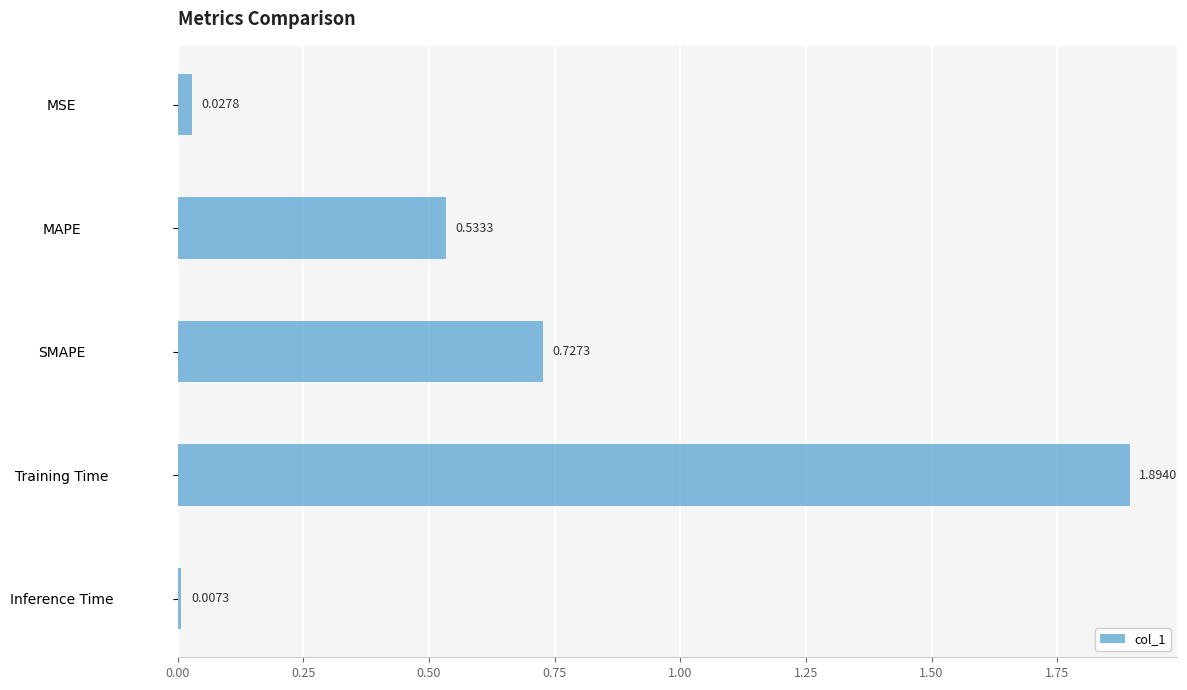

Between MAPE and Training Time, which is larger?

Training Time